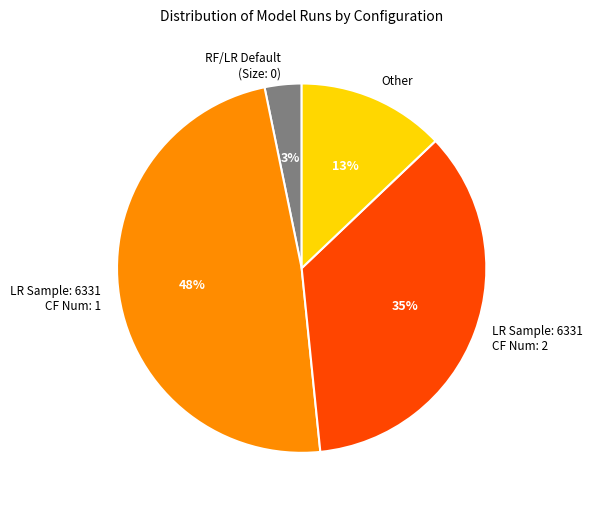

True or false: RF/LR Default (Size: 0) accounts for 3% of the total.

True